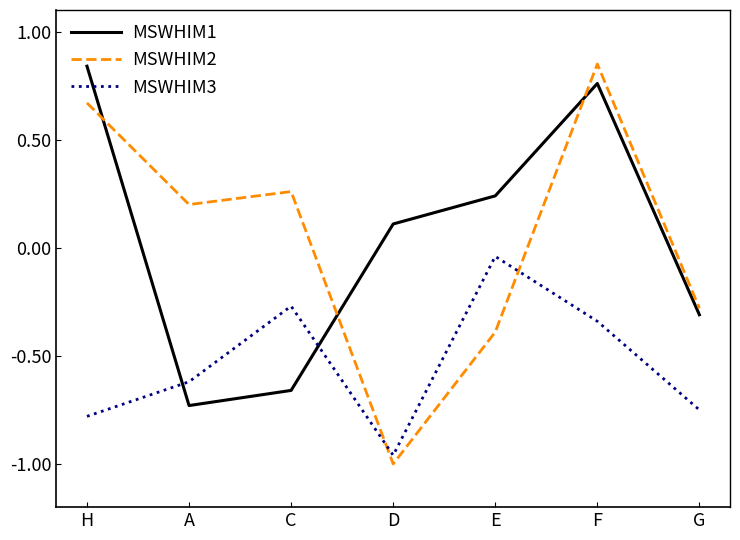

How many series are shown in this chart?

3